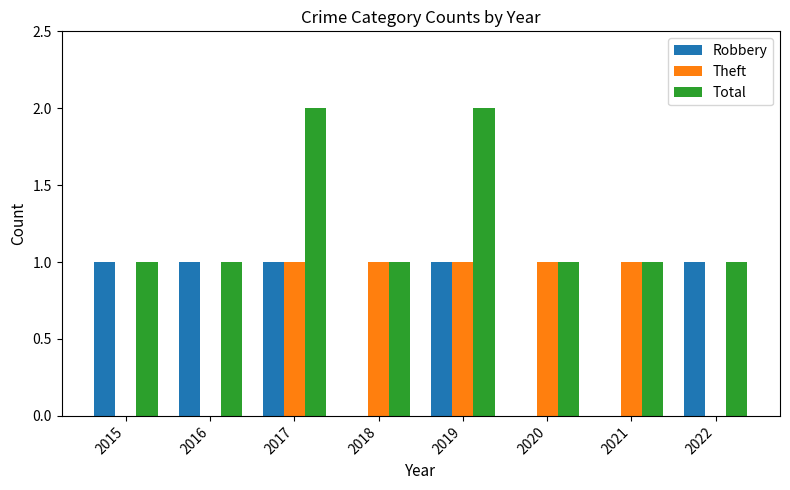

What is the maximum value shown in the chart?

2